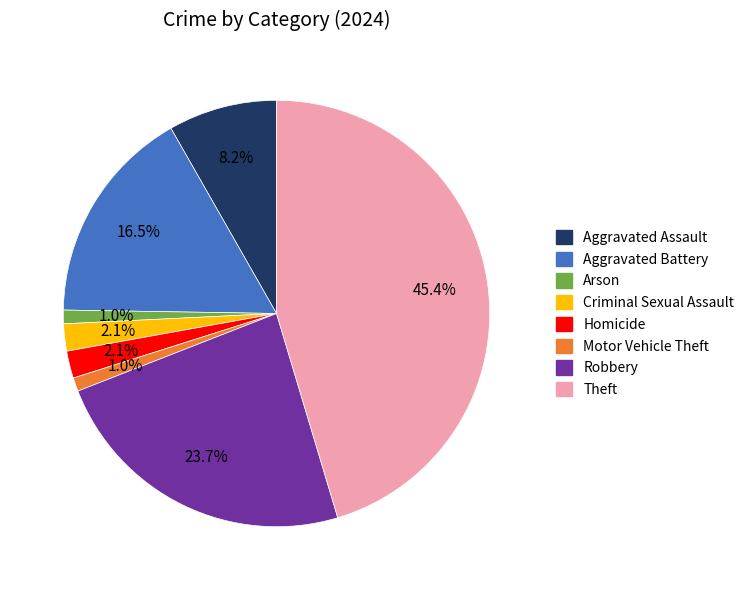

Which slice is the largest?

Theft